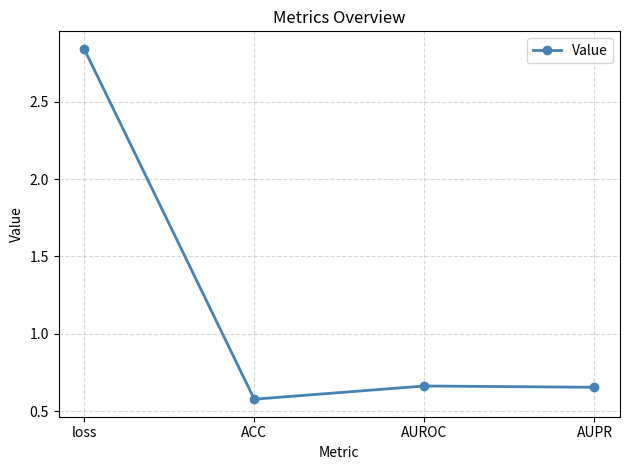

Count the values in the range 0 to 2.

3